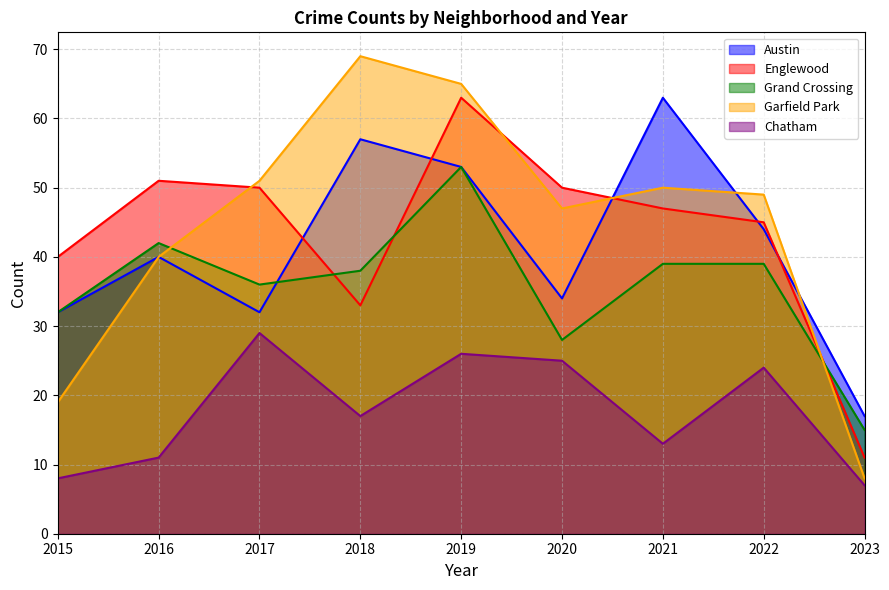

What is the value of the Chatham point at the 1st from the left?

8